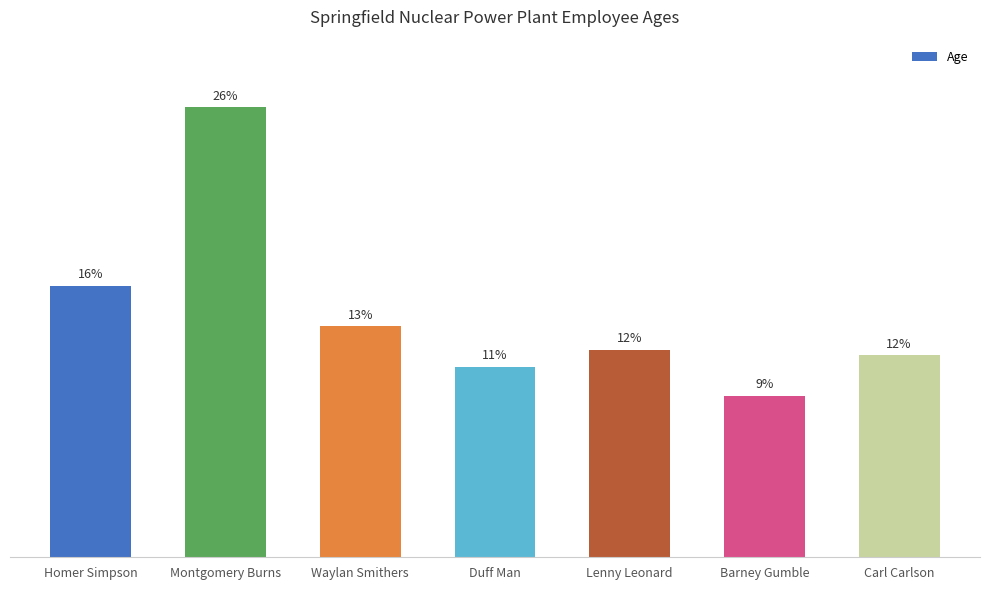

Are the bars horizontal?

No